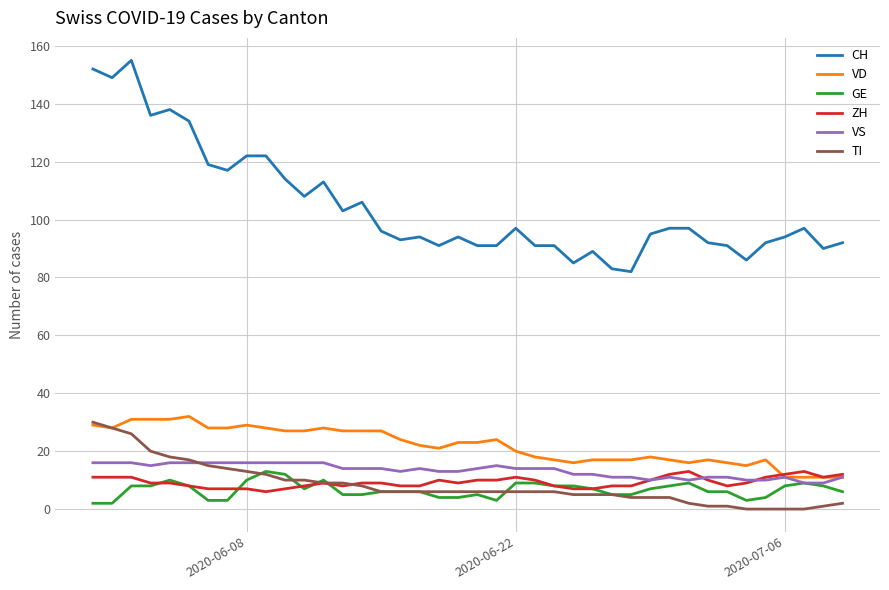

What are all the series names shown in the legend?

CH, VD, GE, ZH, VS, TI